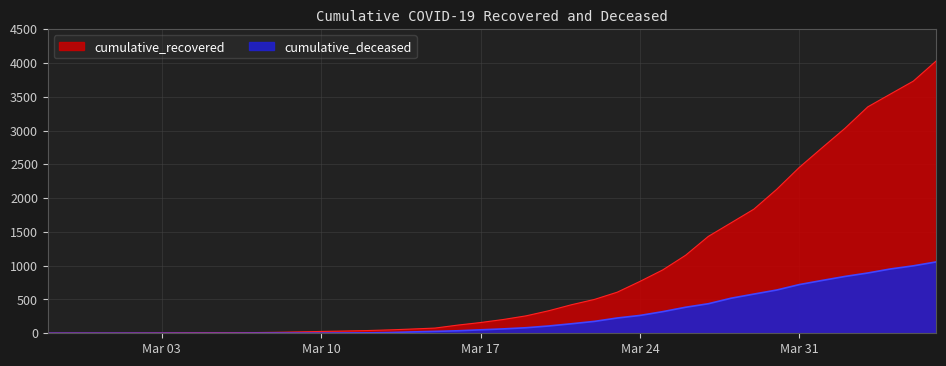

True or false: cumulative_deceased has more than 0 interior local peaks.

False